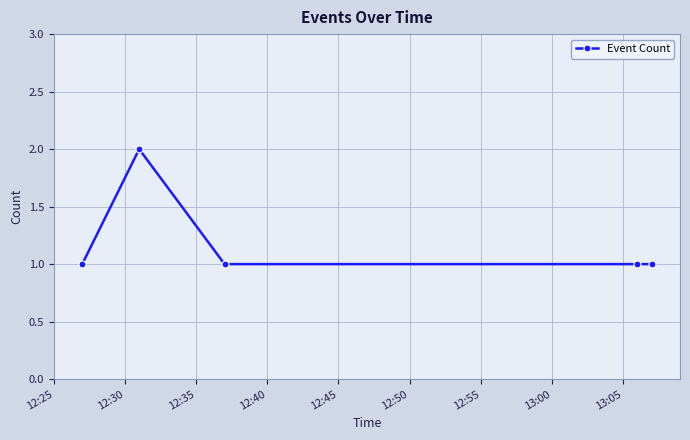

What is the difference between the maximum and second lowest values?

1